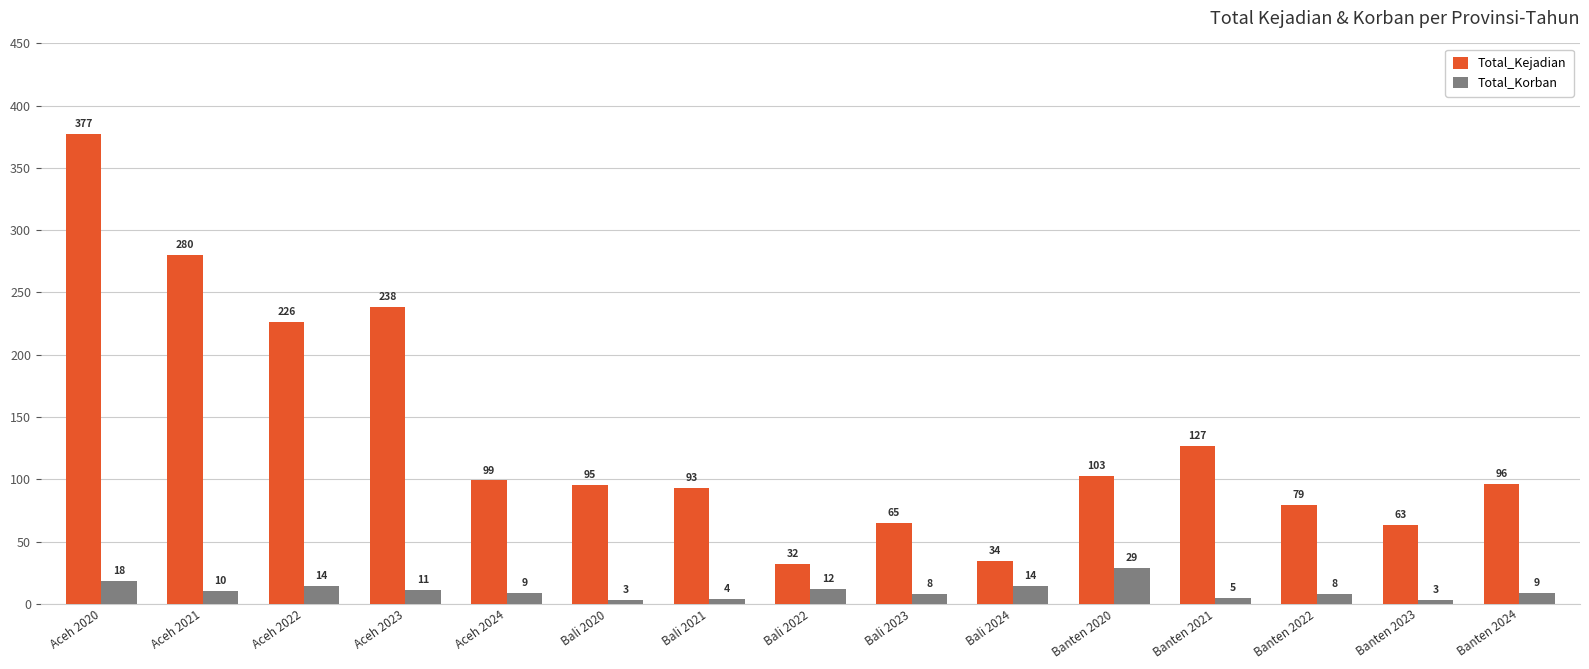

Reading left to right, what are all the values shown in this chart?

Total_Kejadian: 377	280	226	238	99	95	93	32	65	34	103	127	79	63	96
Total_Korban: 18	10	14	11	9	3	4	12	8	14	29	5	8	3	9